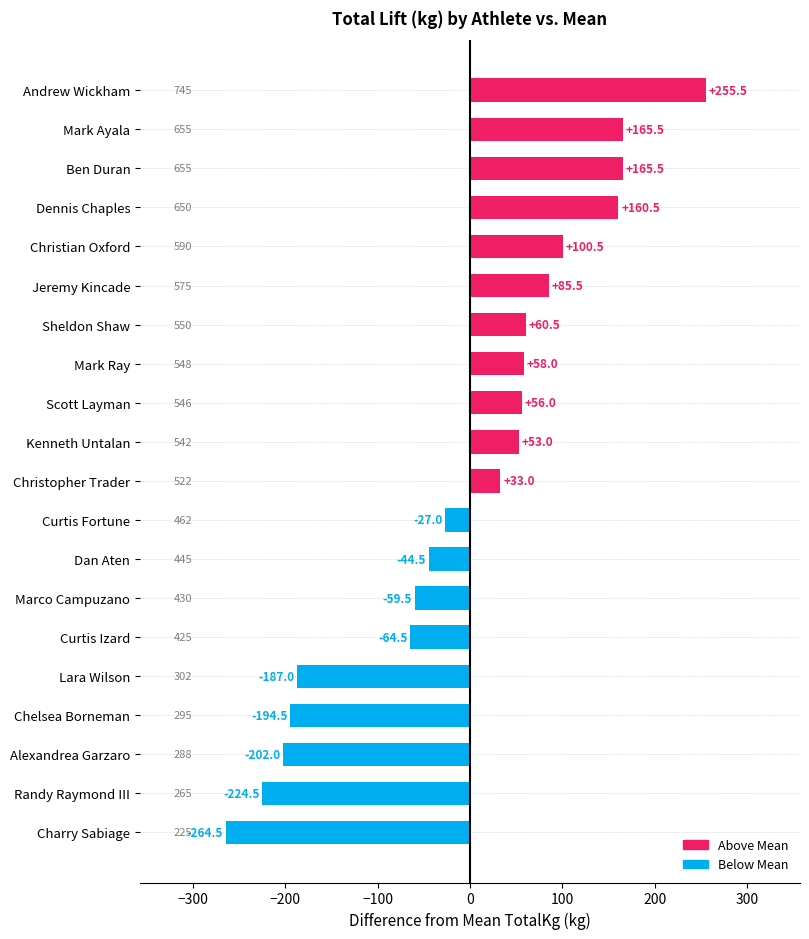

What is the maximum value shown in the chart?

255.5